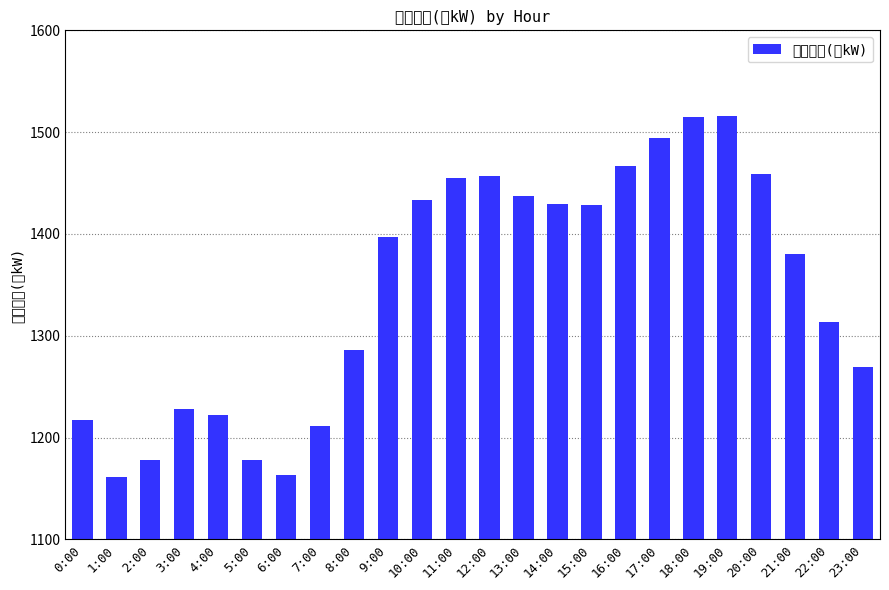

The value at 10:00 is 631. True or false?

False